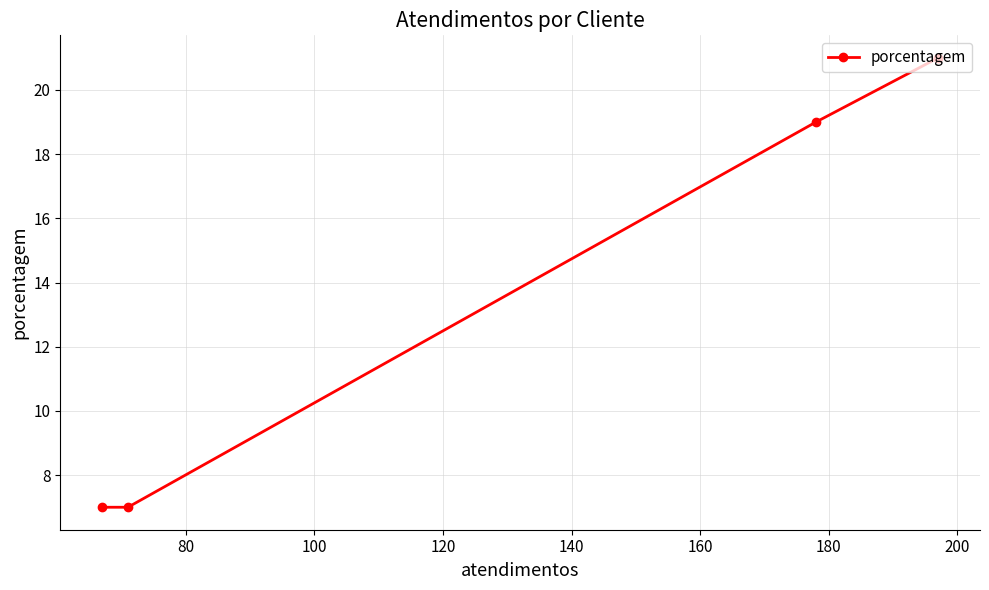

How many lines are shown in the chart?

1